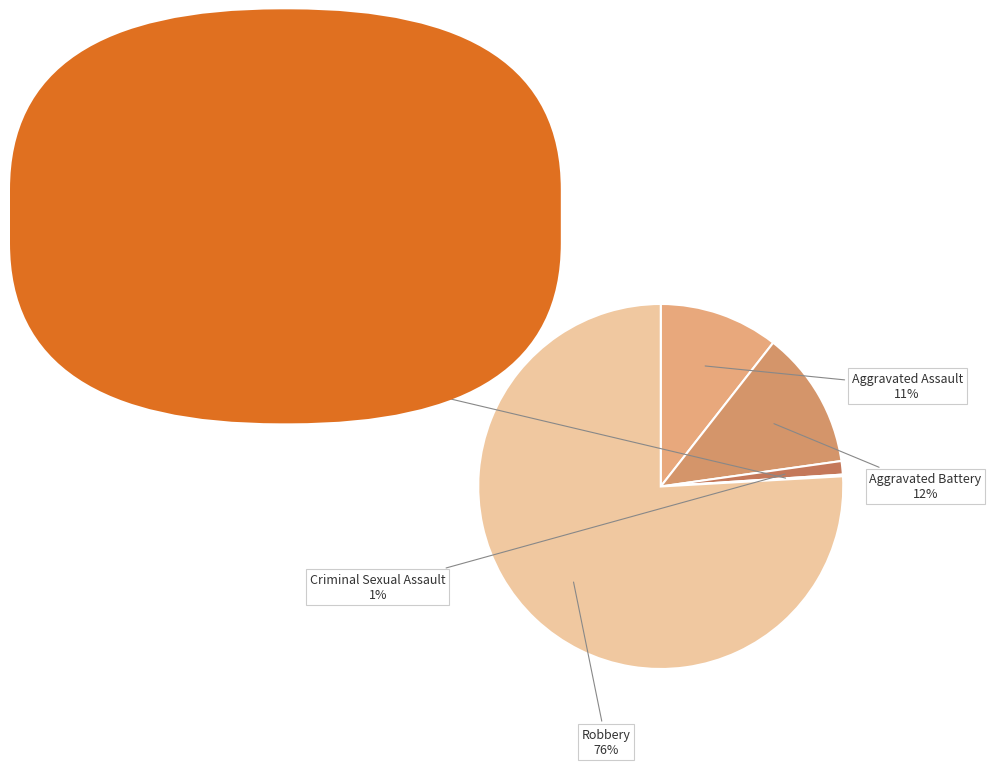

How many slices are in this pie chart?

5